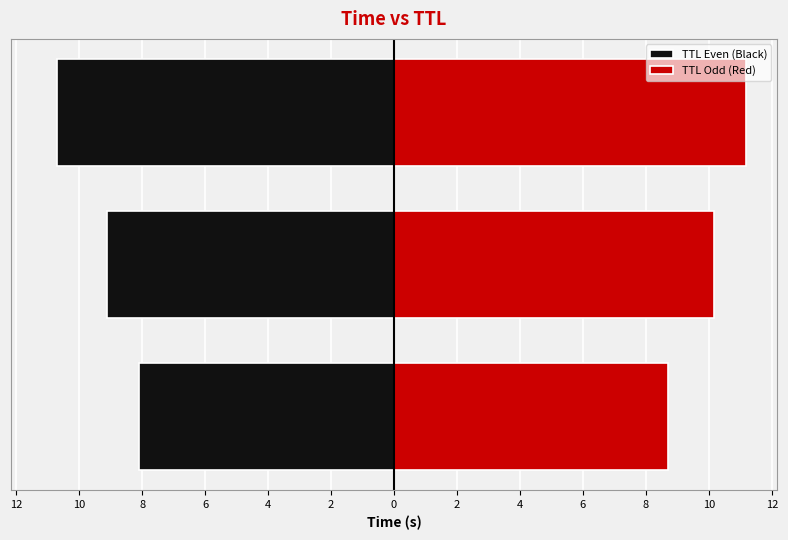

What is the maximum value for TTL Odd (Red)?

11.2